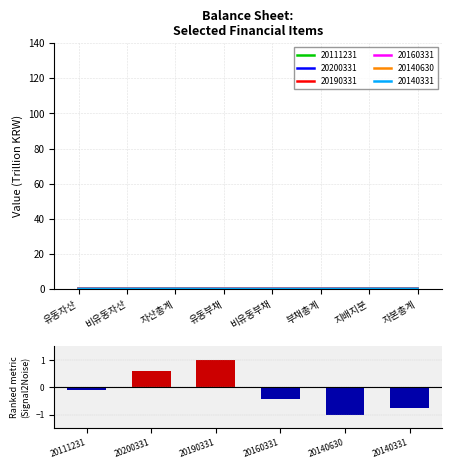

Is it true that the value at 20140630 is -1.4?

False